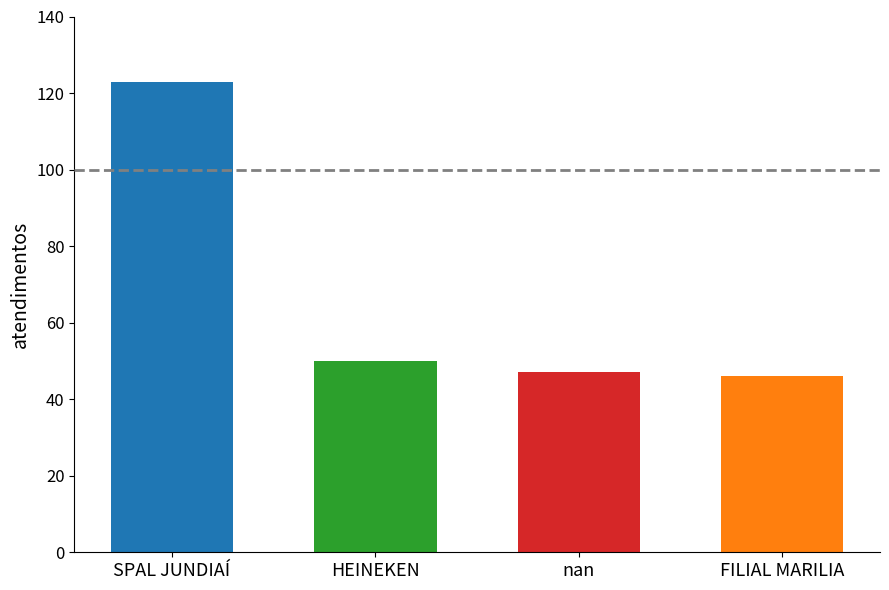

What is the ratio of the value at FILIAL MARILIA to the value at SPAL JUNDIAÍ?

0.4